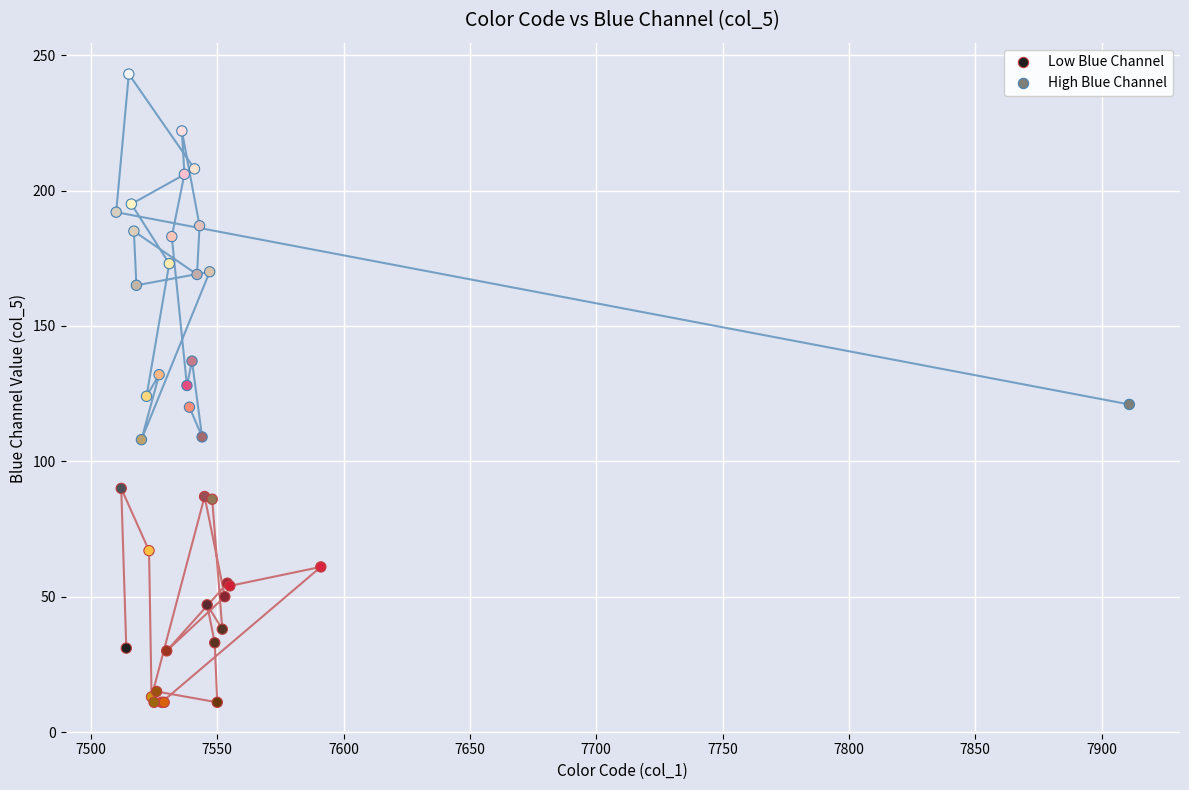

Which series contains the highest Y value?

High Blue Channel